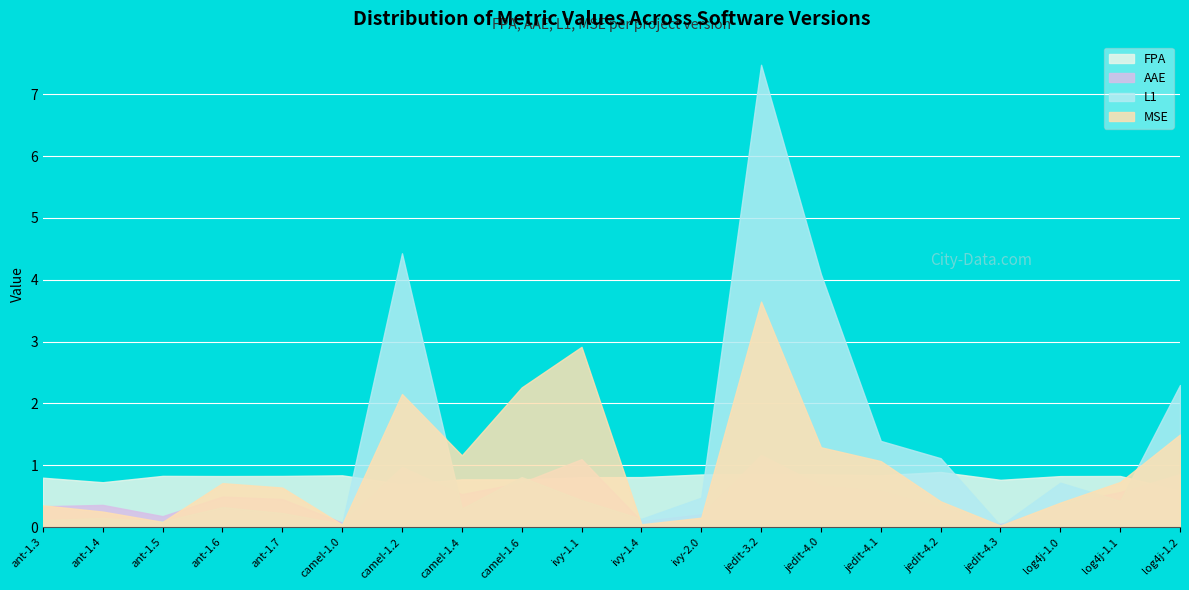

Is the value of MSE at jedit-4.0 greater than the value of AAE at camel-1.4?

Yes